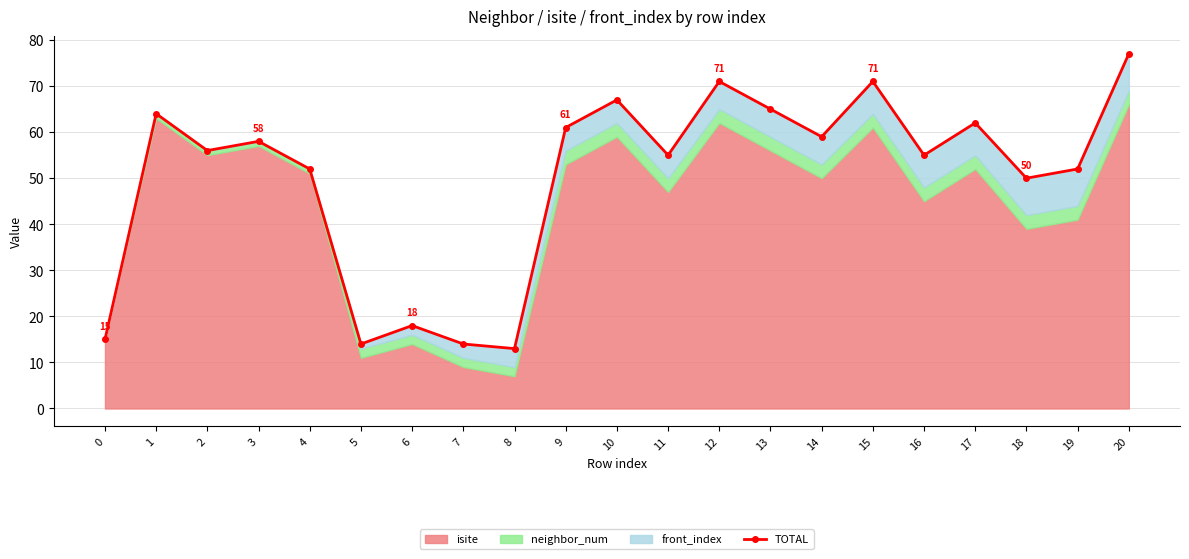

What is the sum of all values?

1049